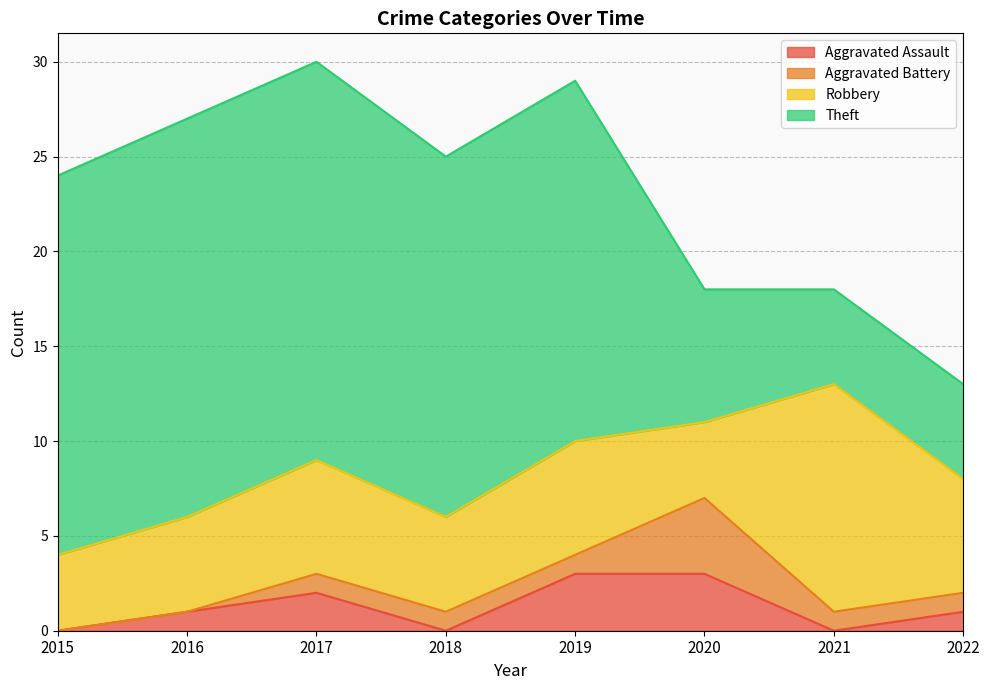

Is it true that Theft equals 19 at 2018?

True